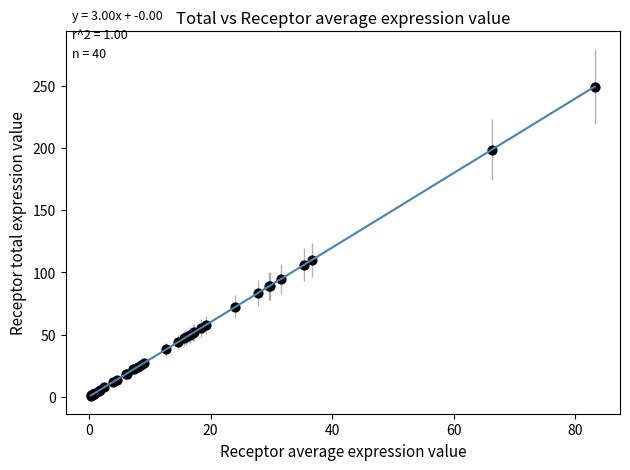

What Y value in the scatter plot is closest to 125?

110.1